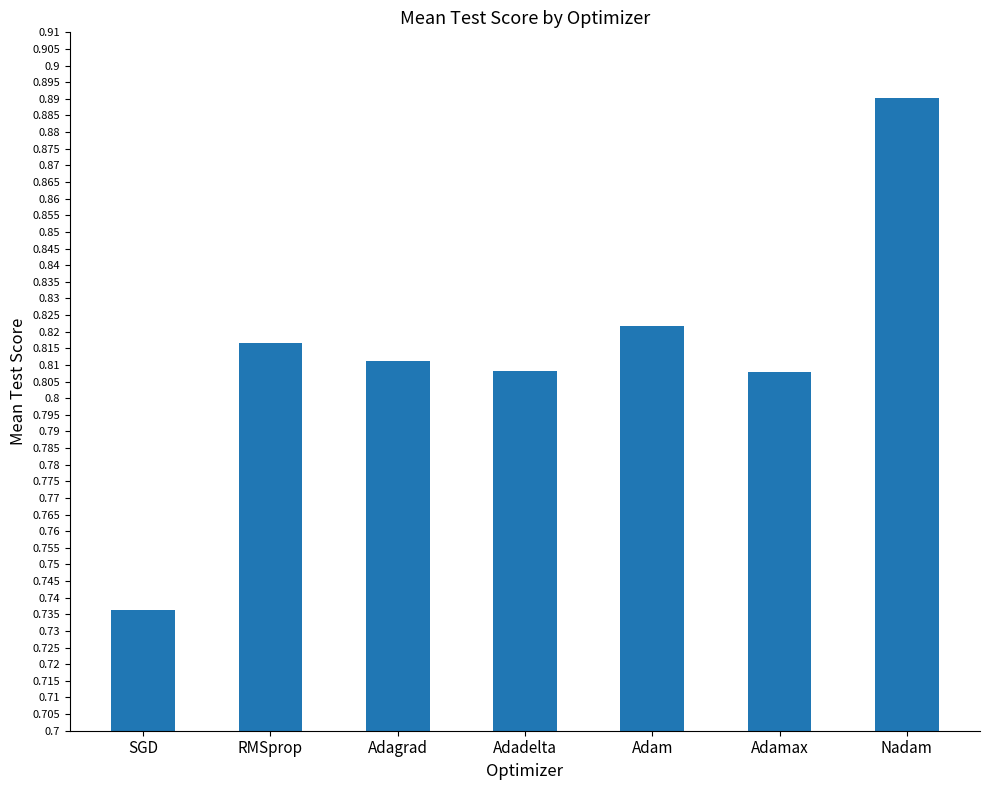

Which category has the highest value across all series?

Nadam